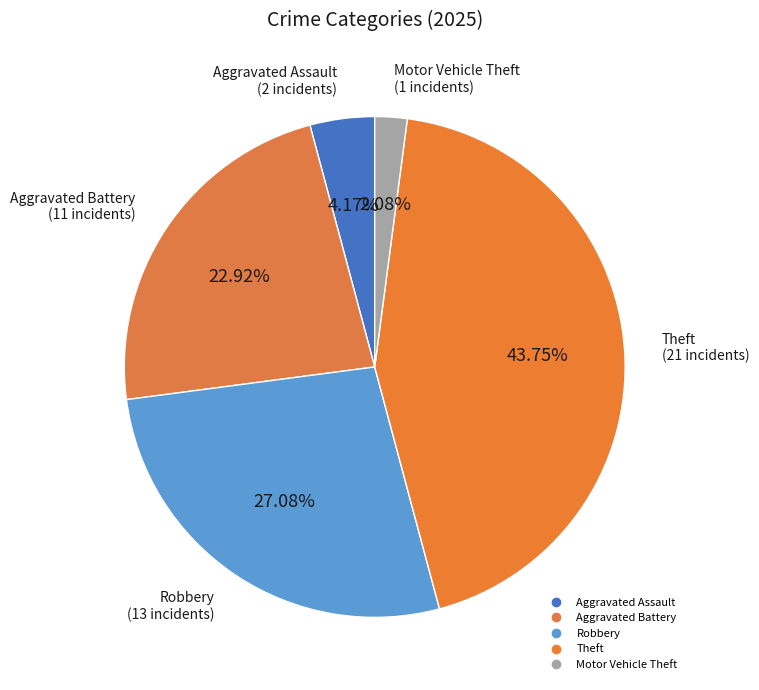

To the nearest percent, what is the average slice percentage?

20%